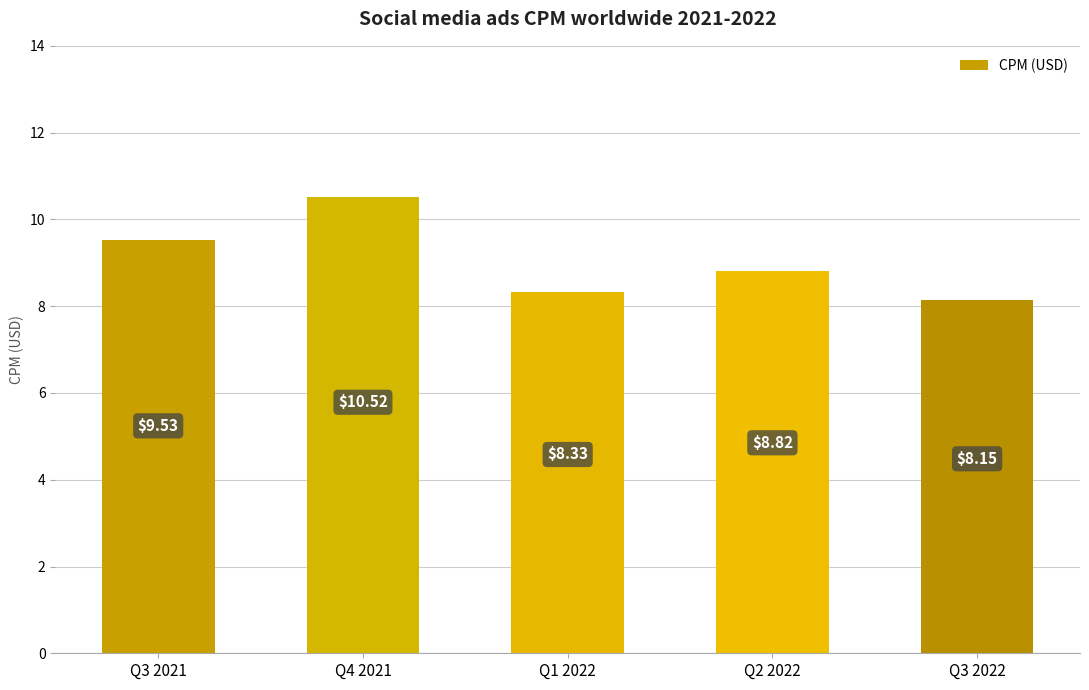

At which label is the value closest to 9?

Q2 2022